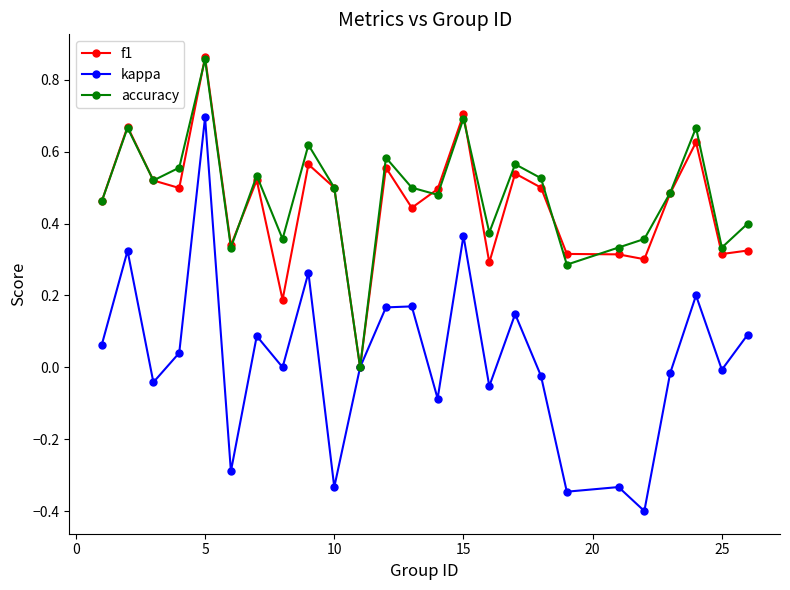

True or false: accuracy has more than 2 points higher than both neighbors.

True